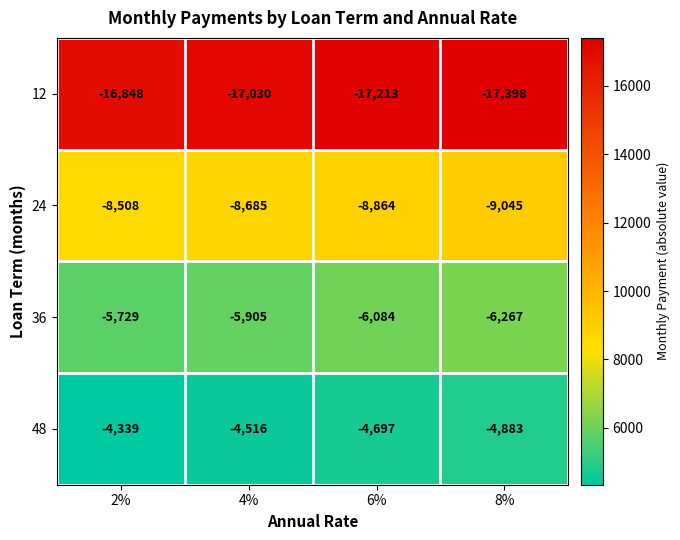

Which series has the largest total across all categories?

48